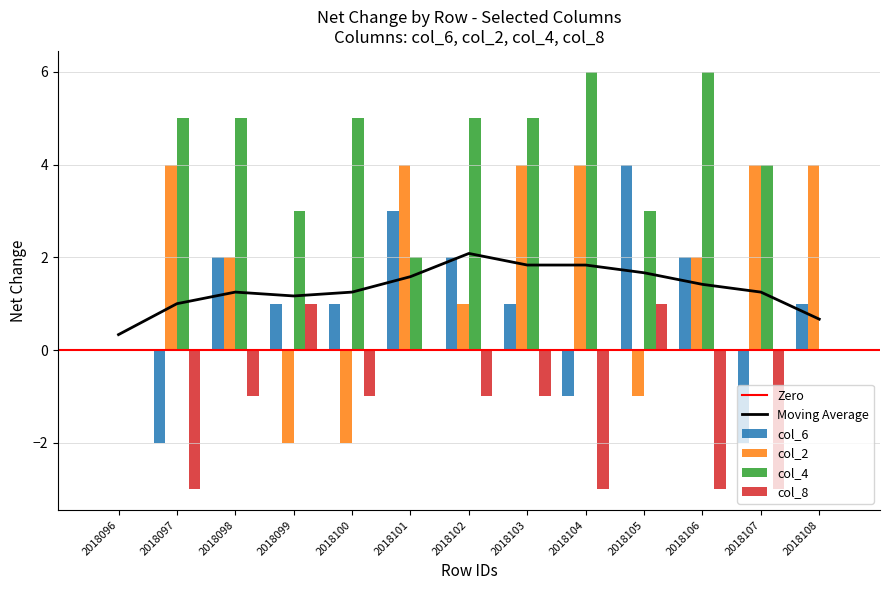

Where is col_4 nearest to the value 3?

2018099